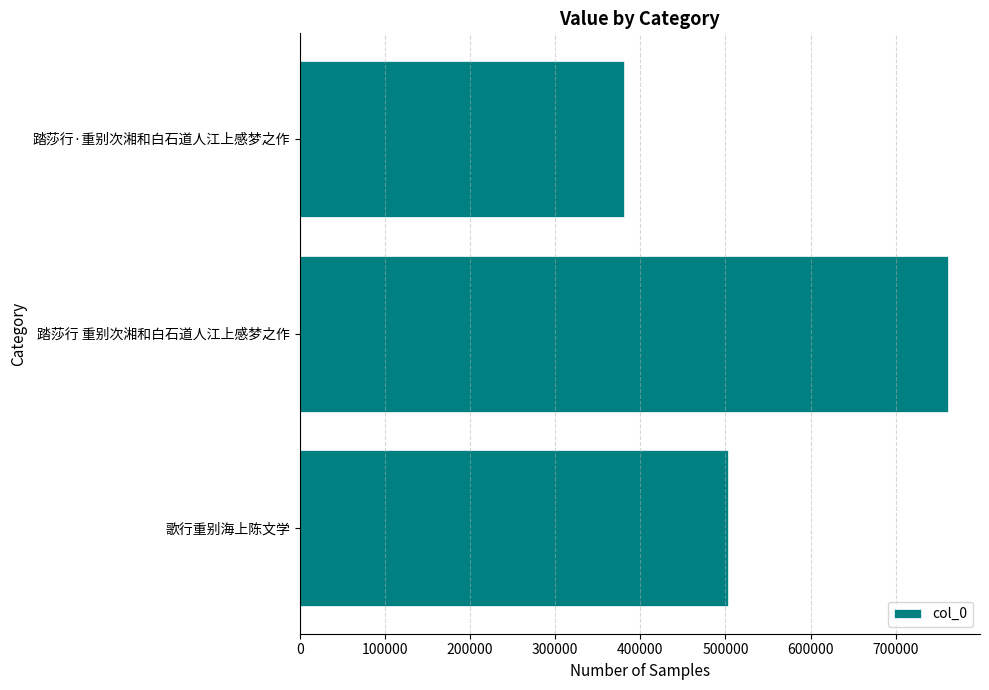

What is the maximum value shown in the chart?

760939